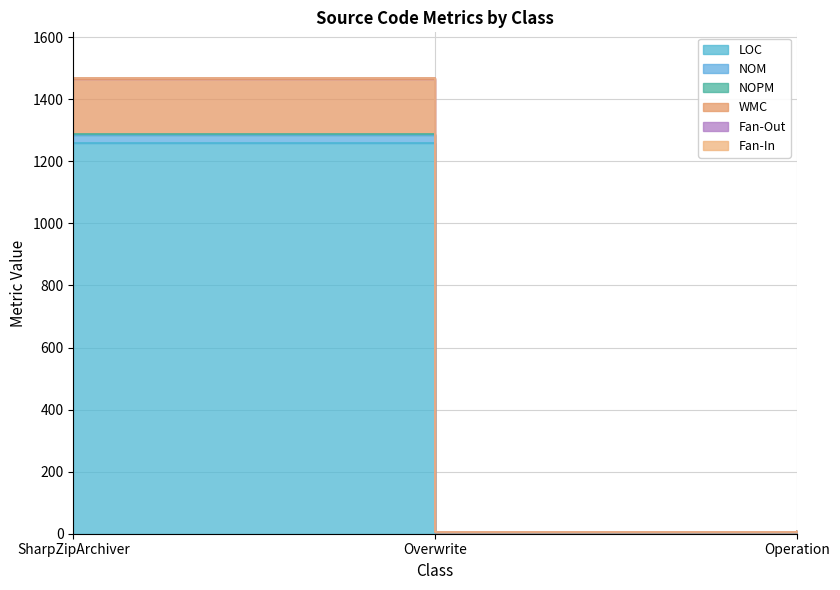

Is it true that NOPM equals 1469 at SharpZipArchiver?

True